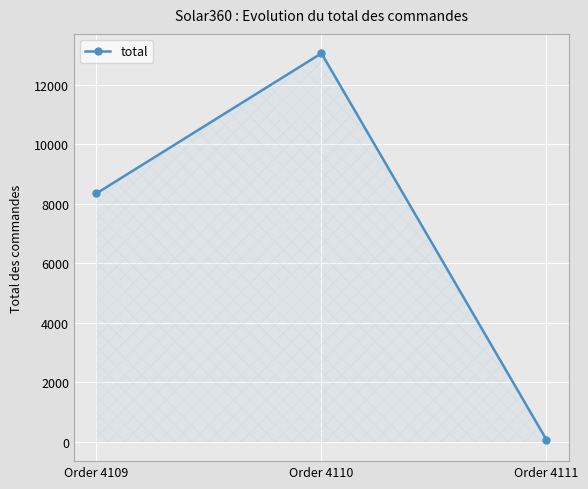

What is the value of the 3rd point from the left?

68.2